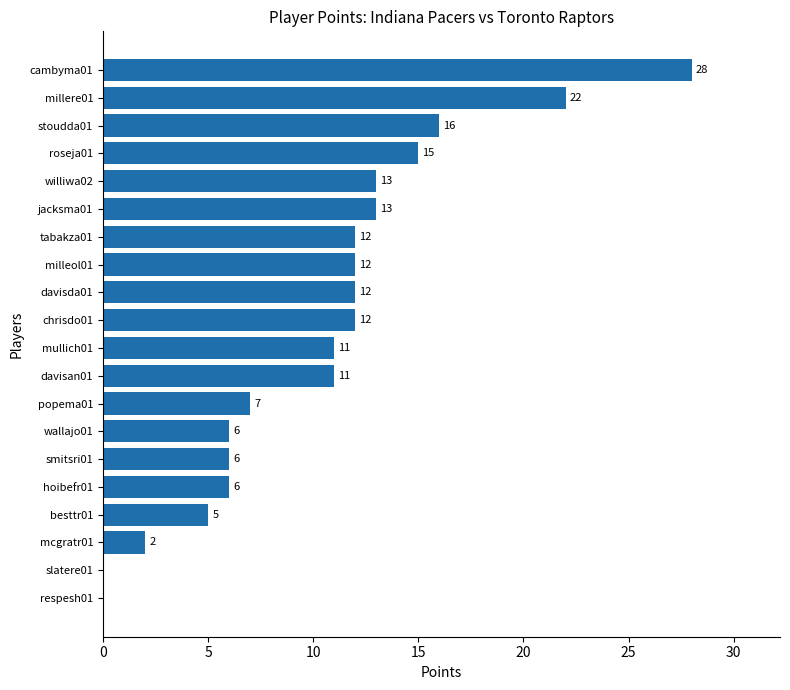

Which has a higher value, besttr01 or wallajo01?

wallajo01